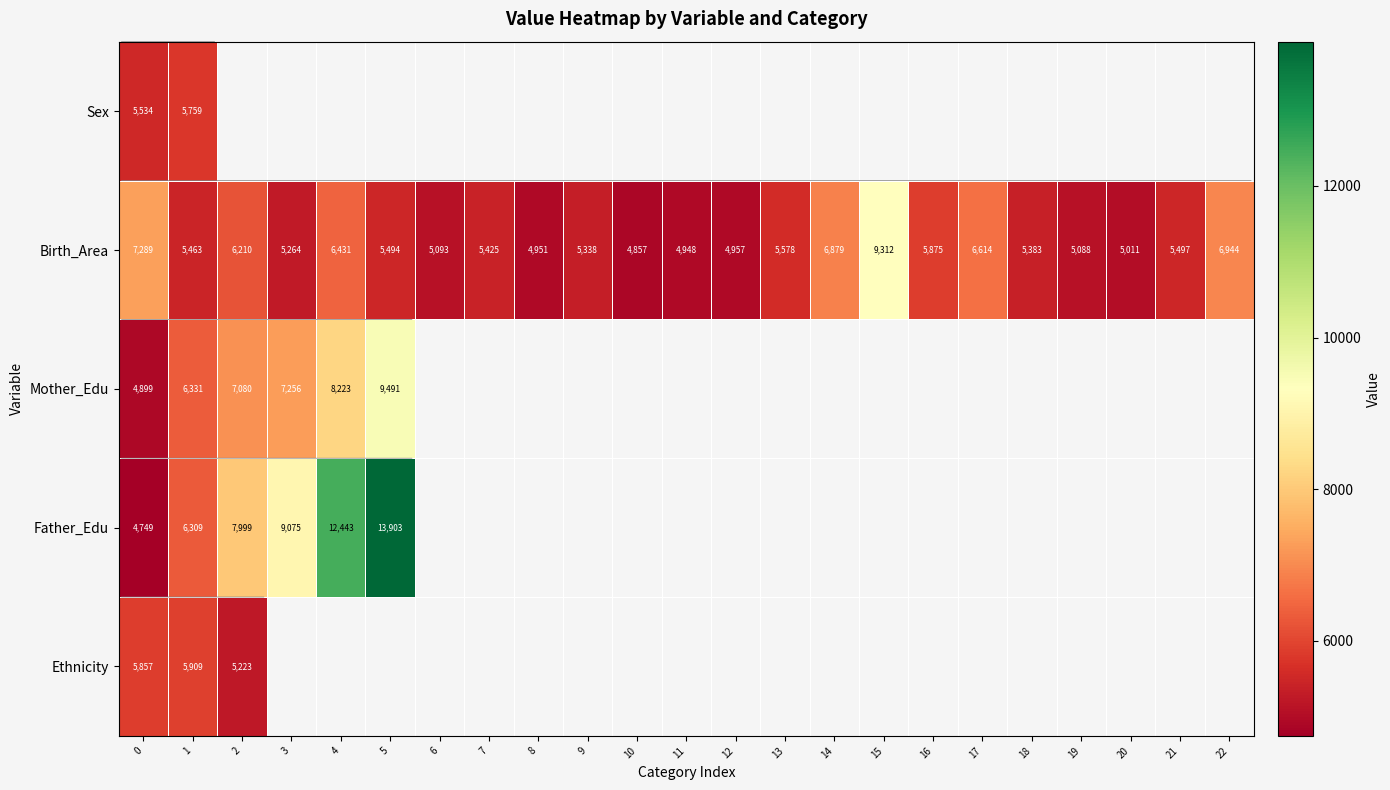

Which series changed the most between 2 and 4?

Father_Edu